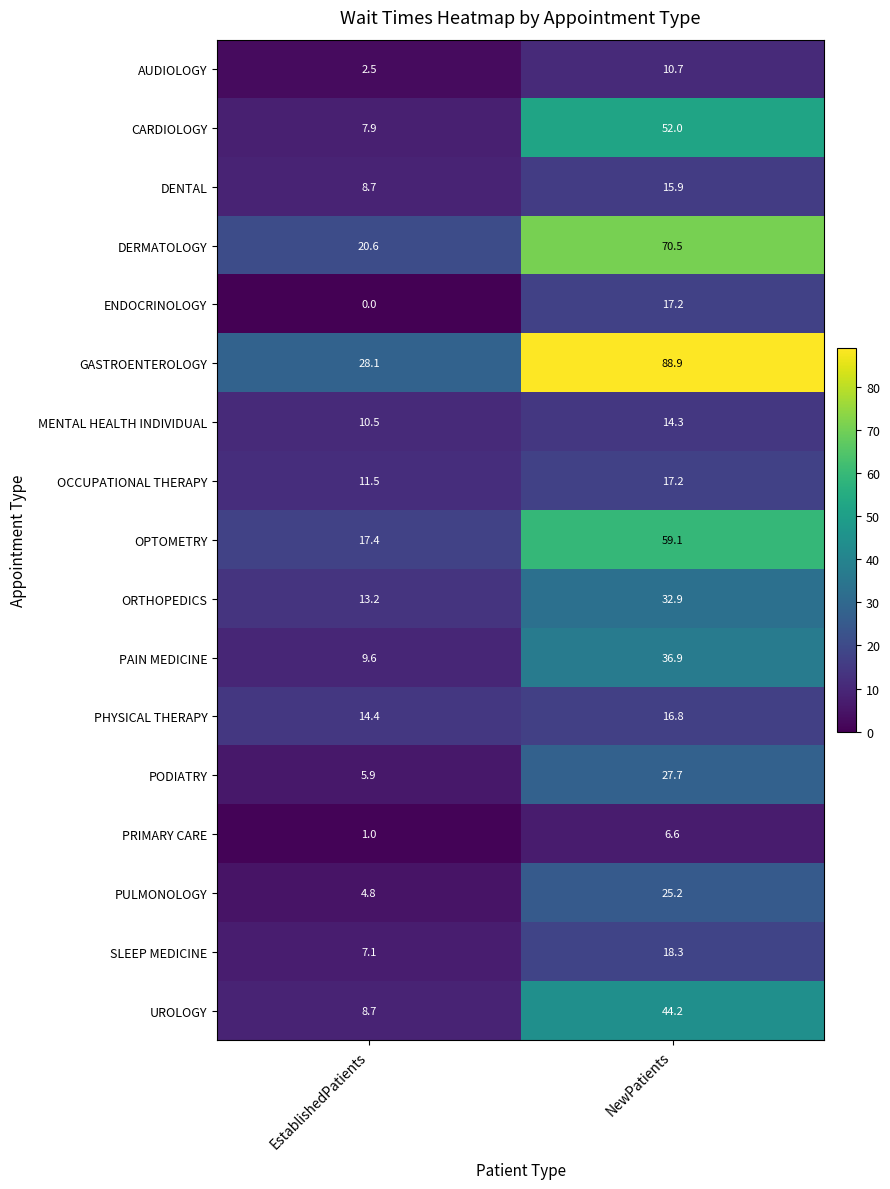

At which category does the chart reach its minimum across all series?

EstablishedPatients